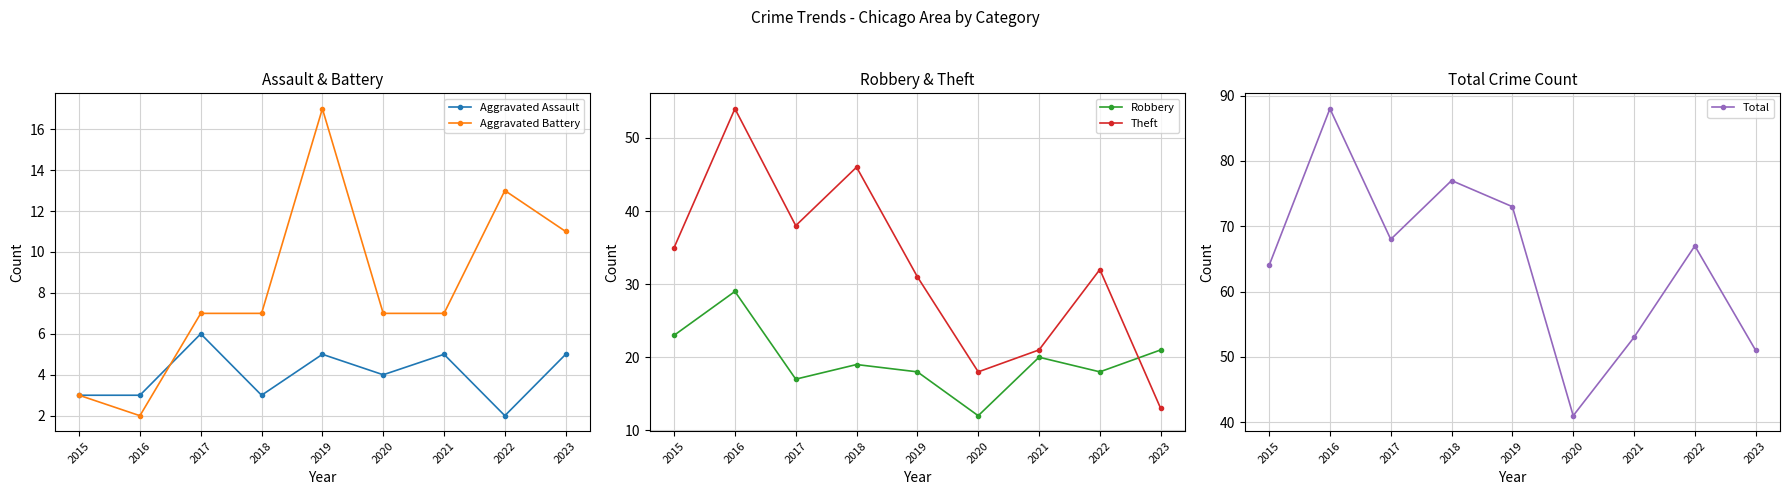

Reading right to left, extract all data points from this chart.

Aggravated Assault: 2023=5	2022=2	2021=5	2020=4	2019=5	2018=3	2017=6	2016=3	2015=3
Aggravated Battery: 2023=11	2022=13	2021=7	2020=7	2019=17	2018=7	2017=7	2016=2	2015=3
Robbery: 2023=21	2022=18	2021=20	2020=12	2019=18	2018=19	2017=17	2016=29	2015=23
Theft: 2023=13	2022=32	2021=21	2020=18	2019=31	2018=46	2017=38	2016=54	2015=35
Total: 2023=51	2022=67	2021=53	2020=41	2019=73	2018=77	2017=68	2016=88	2015=64